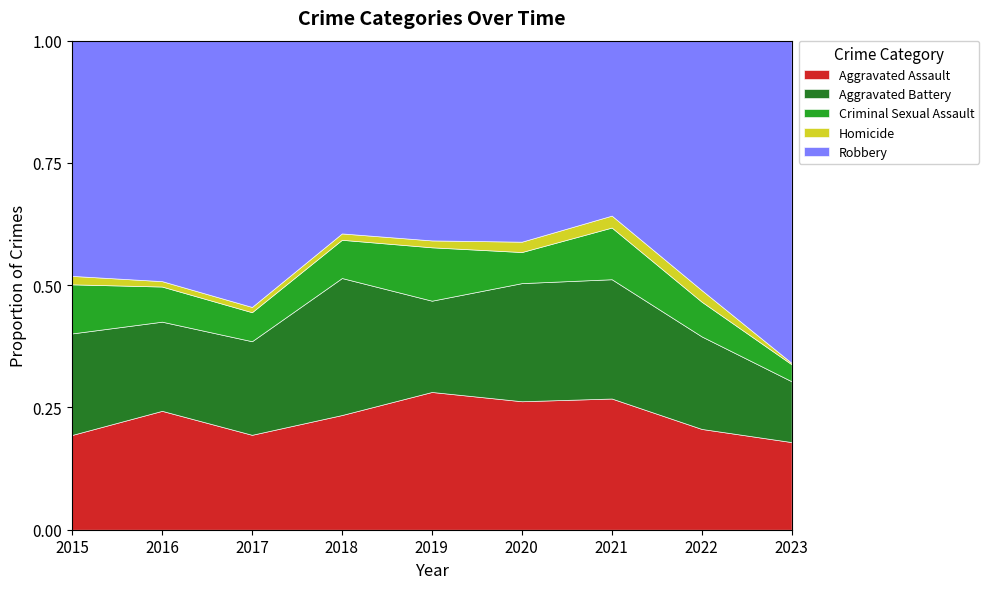

At which label does Aggravated Assault reach its minimum?

2023